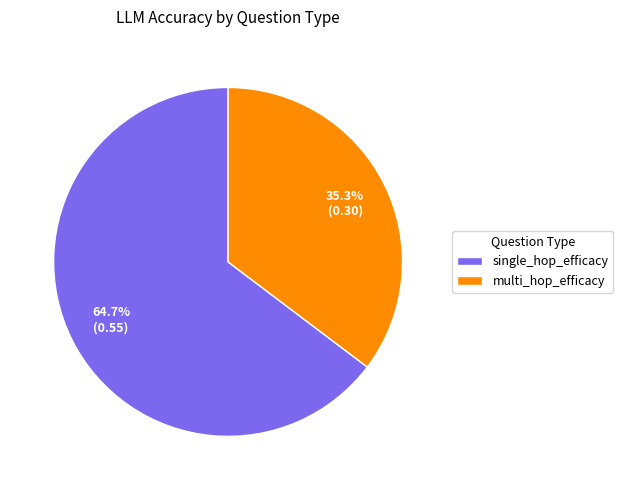

Does single_hop_efficacy account for over 50% of the chart?

Yes